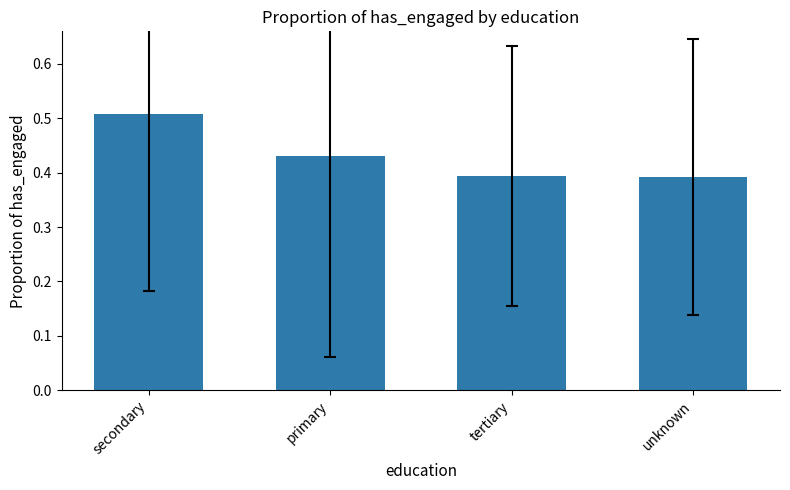

What is the difference between the maximum and minimum values?

0.1